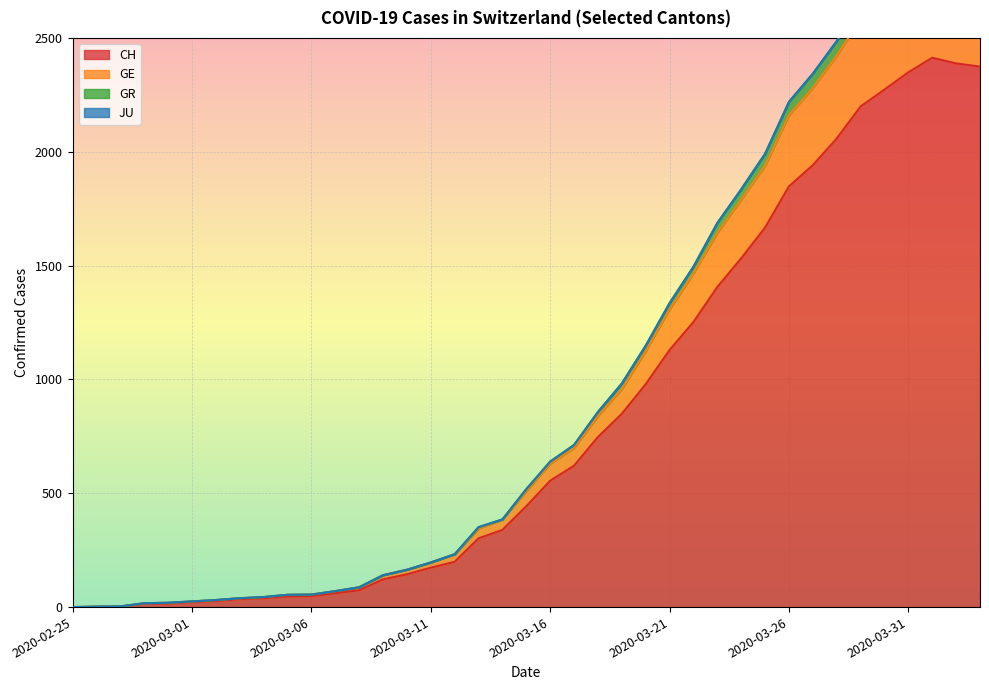

What is the highest value of the CH series?

2413